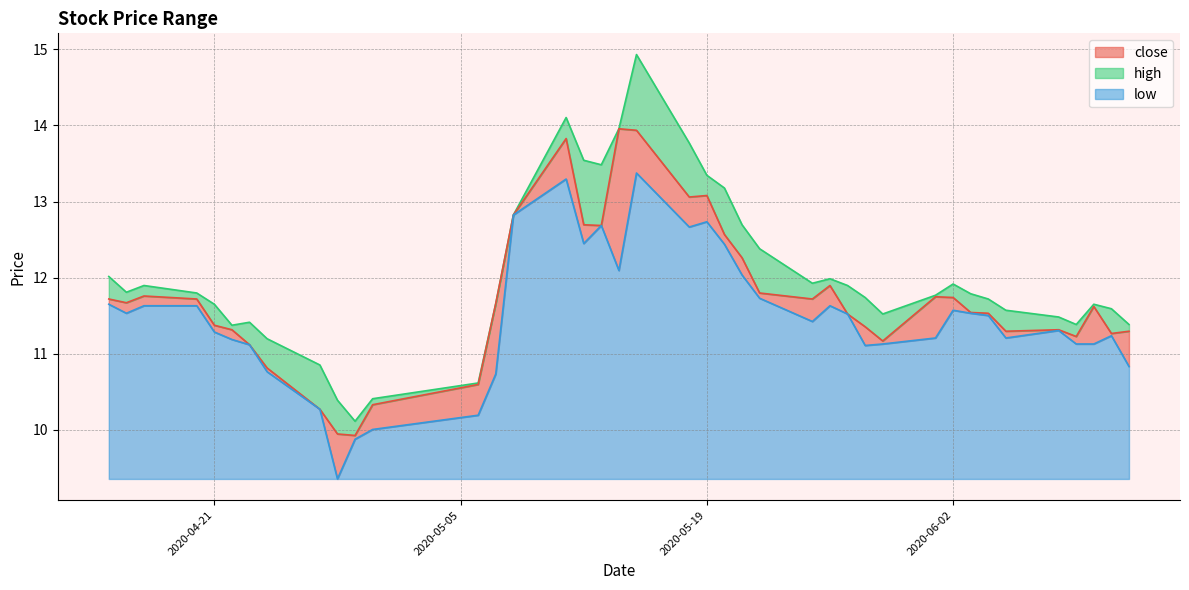

Where is low nearest to the value 11?

2020-05-28